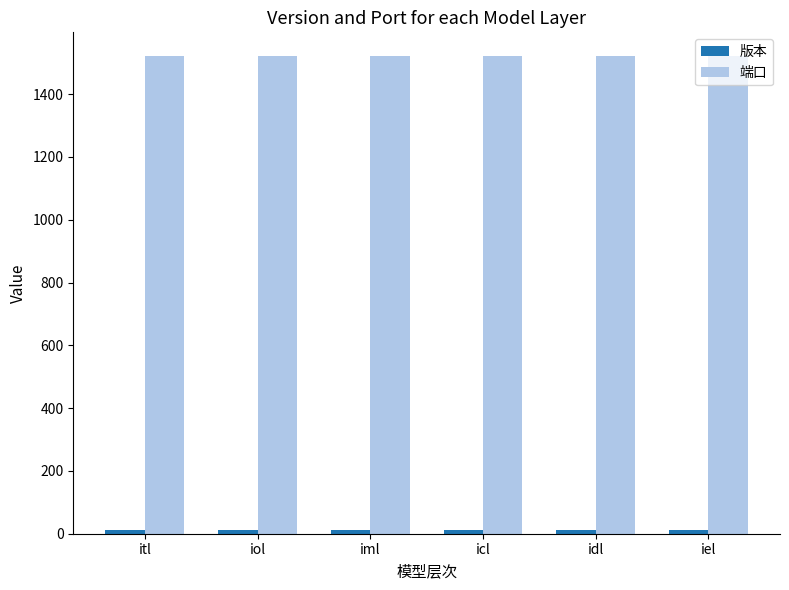

At how many categories does at least one series exceed 671?

6